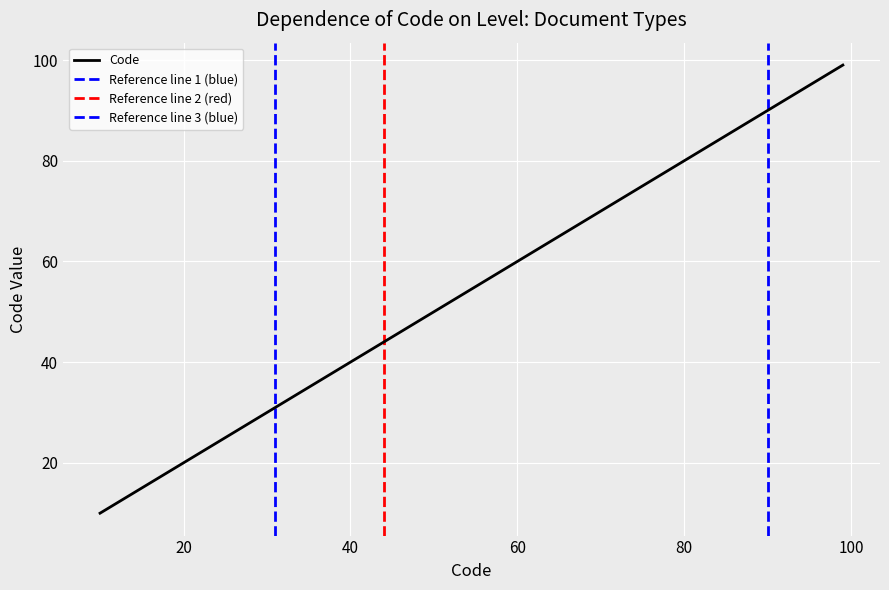

What is the maximum value for Code?

99